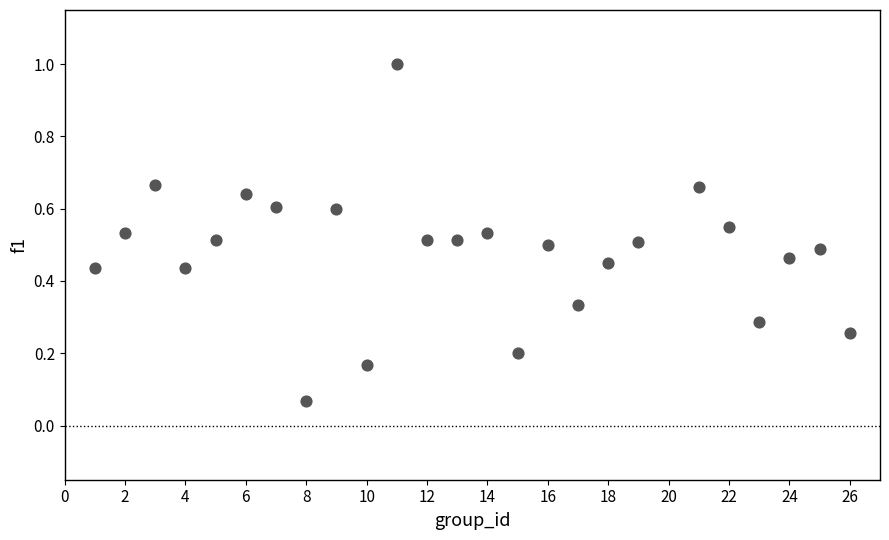

What is the range of Y values (max minus min)?

0.9